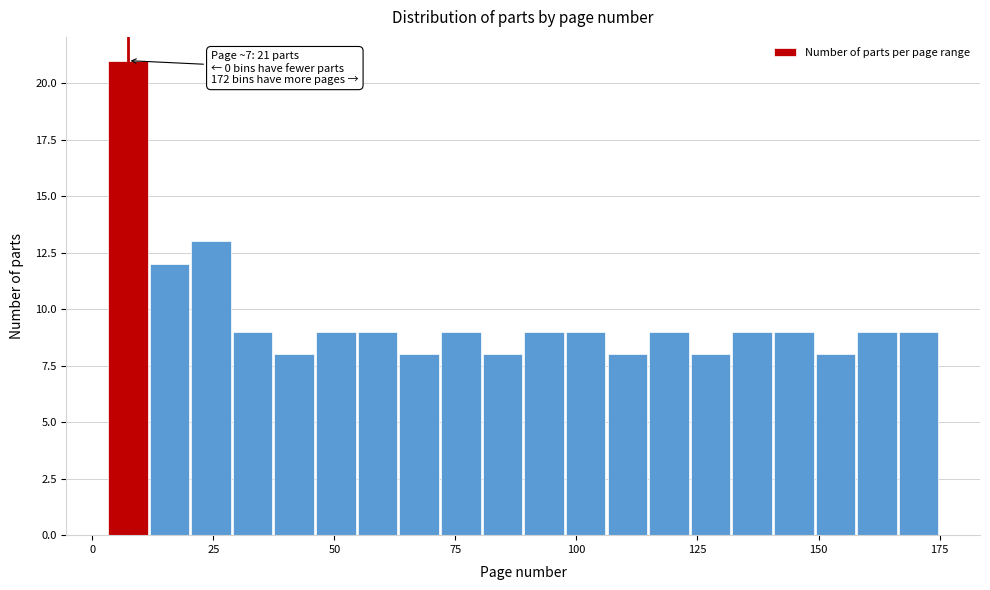

Read against the x-axis, roughly where is the centre of the tallest bar?

5